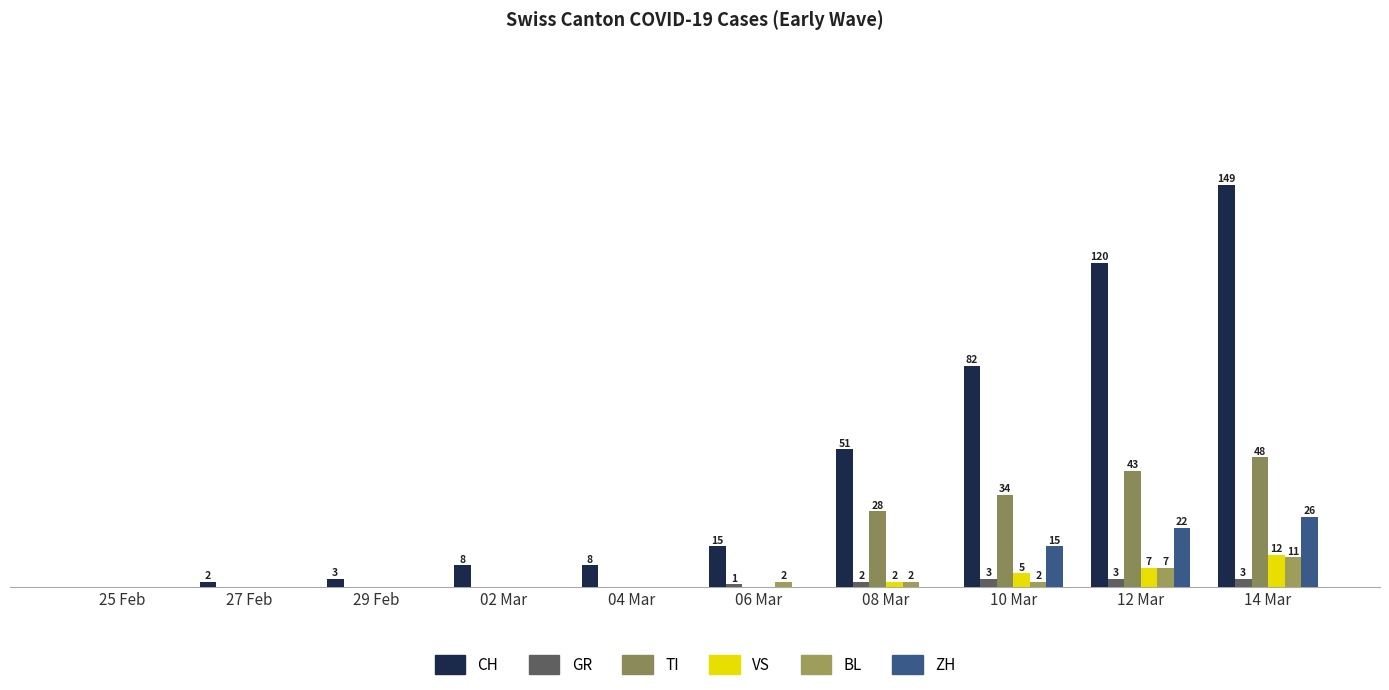

What position from the right is 29 Feb?

8